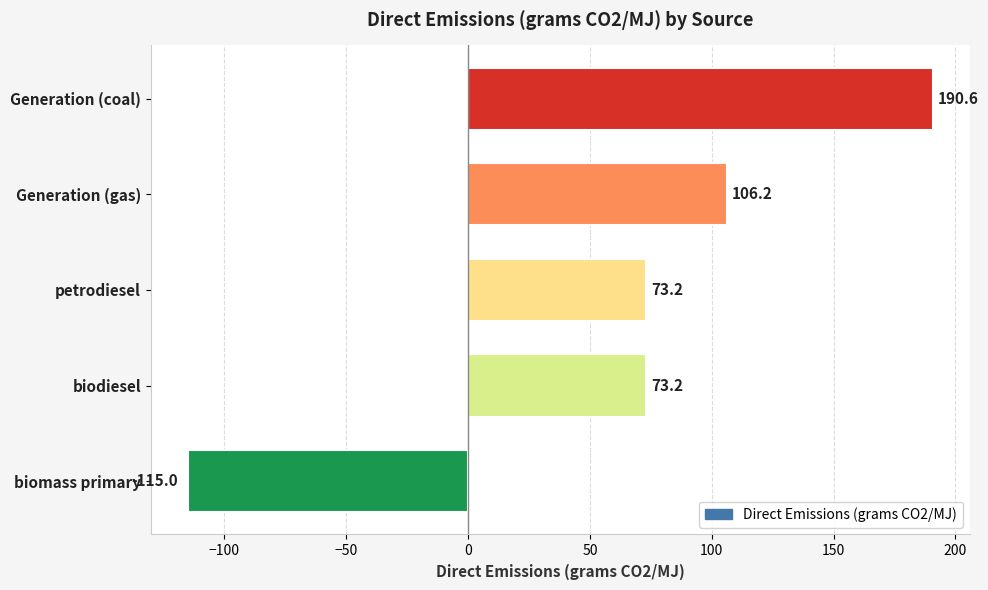

What is the label of the 1st bar from the top?

Generation (coal)